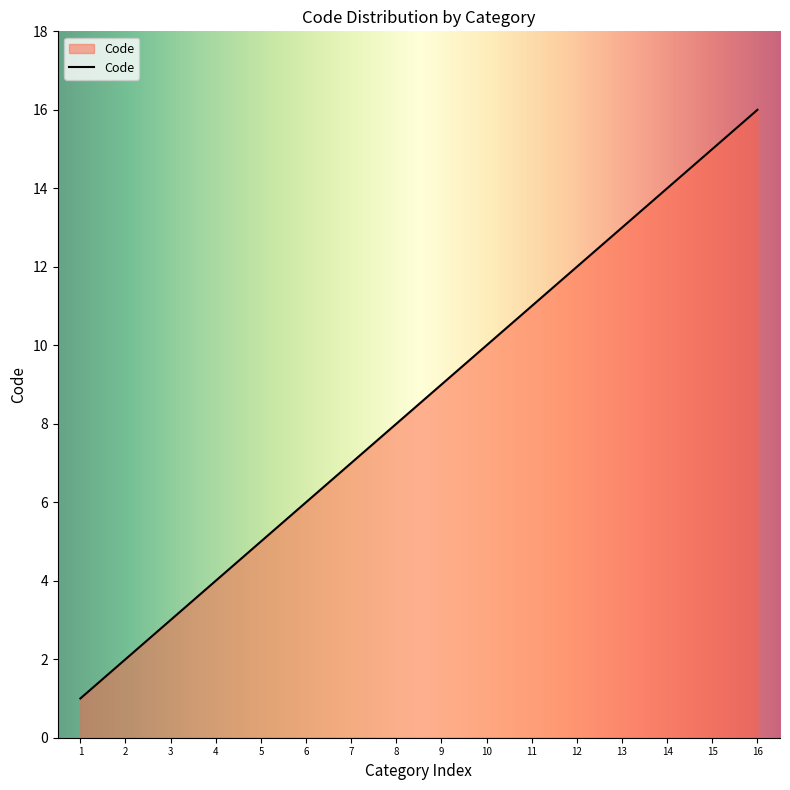

List the labels in order of value, largest first.

16, 15, 14, 13, 12, 11, 10, 9, 8, 7, 6, 5, 4, 3, 2, 1